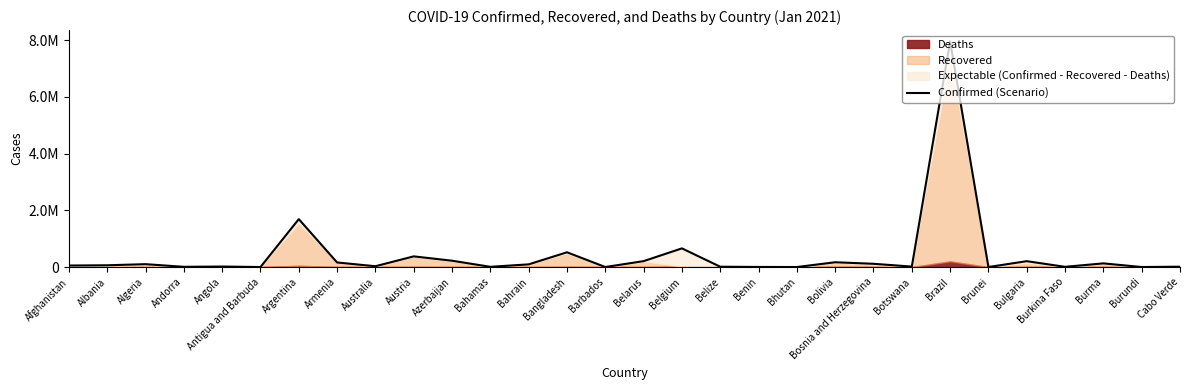

Reading left to right, extract all data points from this chart.

Afghanistan=53332	Albania=62378	Algeria=101382	Andorra=8348	Angola=17974	Antigua and Barbuda=167	Argentina=1690006	Armenia=161415	Australia=28571	Austria=376793	Azerbaijan=223417	Bahamas=7959	Bahrain=94633	Bangladesh=520690	Barbados=780	Belarus=208601	Belgium=658655	Belize=11152	Benin=3304	Bhutan=767	Bolivia=168891	Bosnia and Herzegovina=114920	Botswana=16050	Brazil=7961673	Brunei=173	Bulgaria=207259	Burkina Faso=7713	Burma=129483	Burundi=885	Cabo Verde=12146